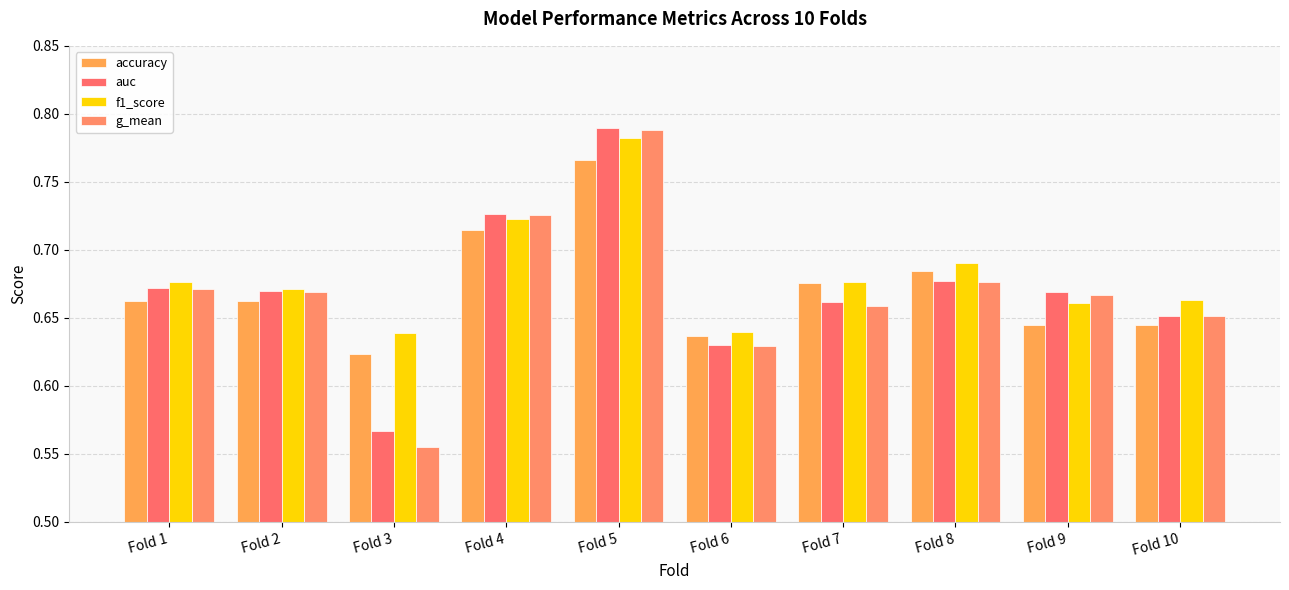

Count the number of categories in the chart.

10